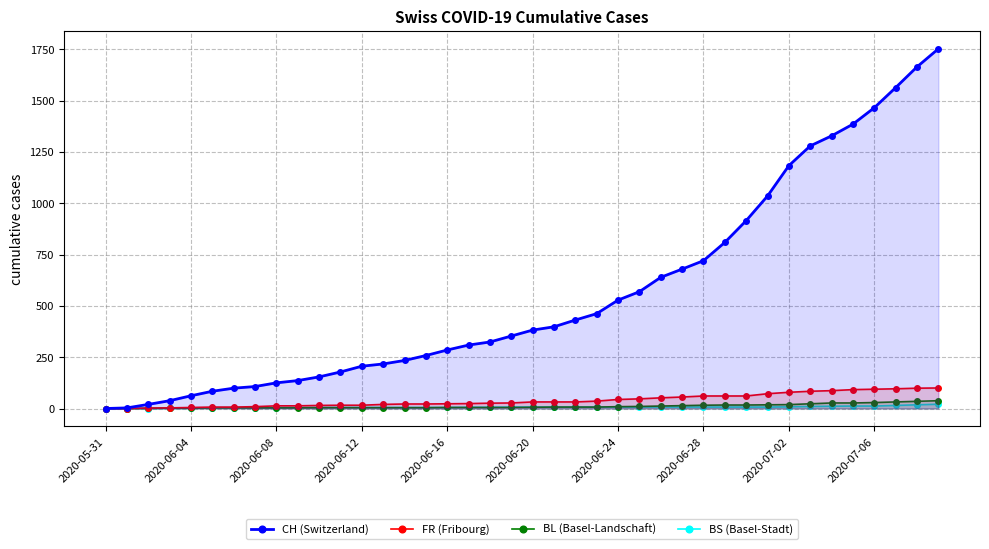

How many data points in BS (Basel-Stadt) are above 7?

8